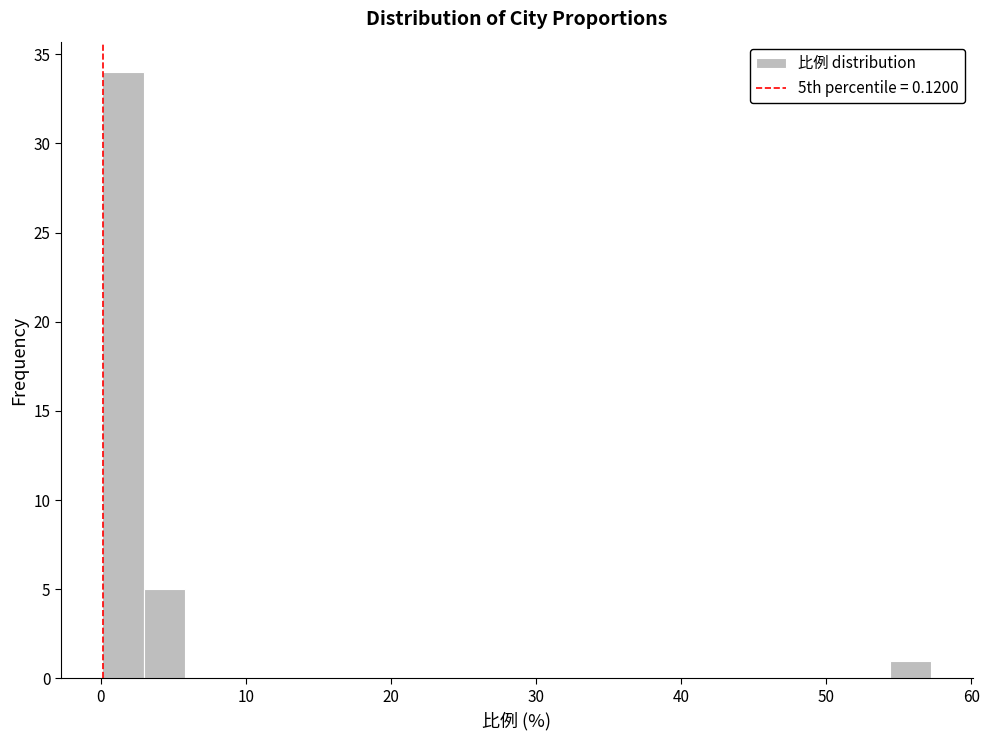

Around what value on the x-axis is the tallest bar? Give the approximate position of its centre, as read against the axis.

2